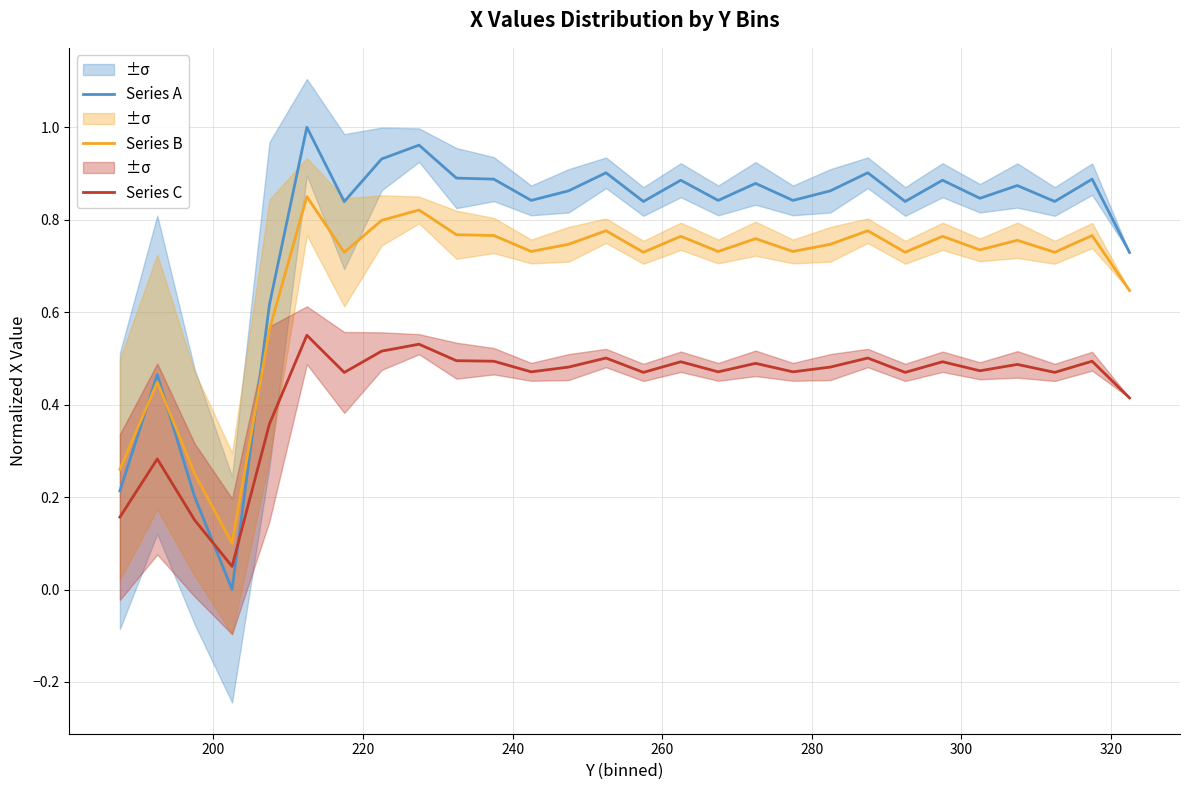

How many lines are shown in the chart?

3